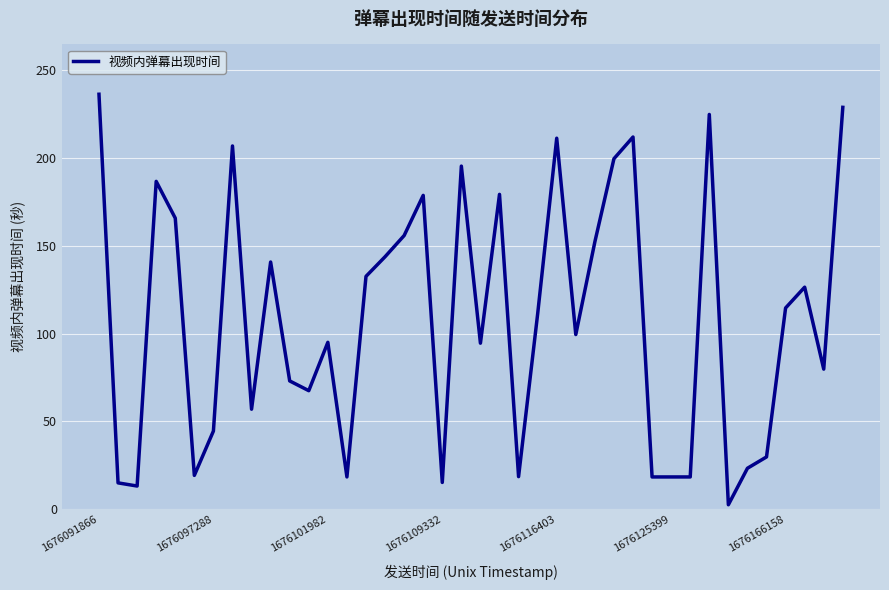

What is the label of the 1st point from the left?

1676091866